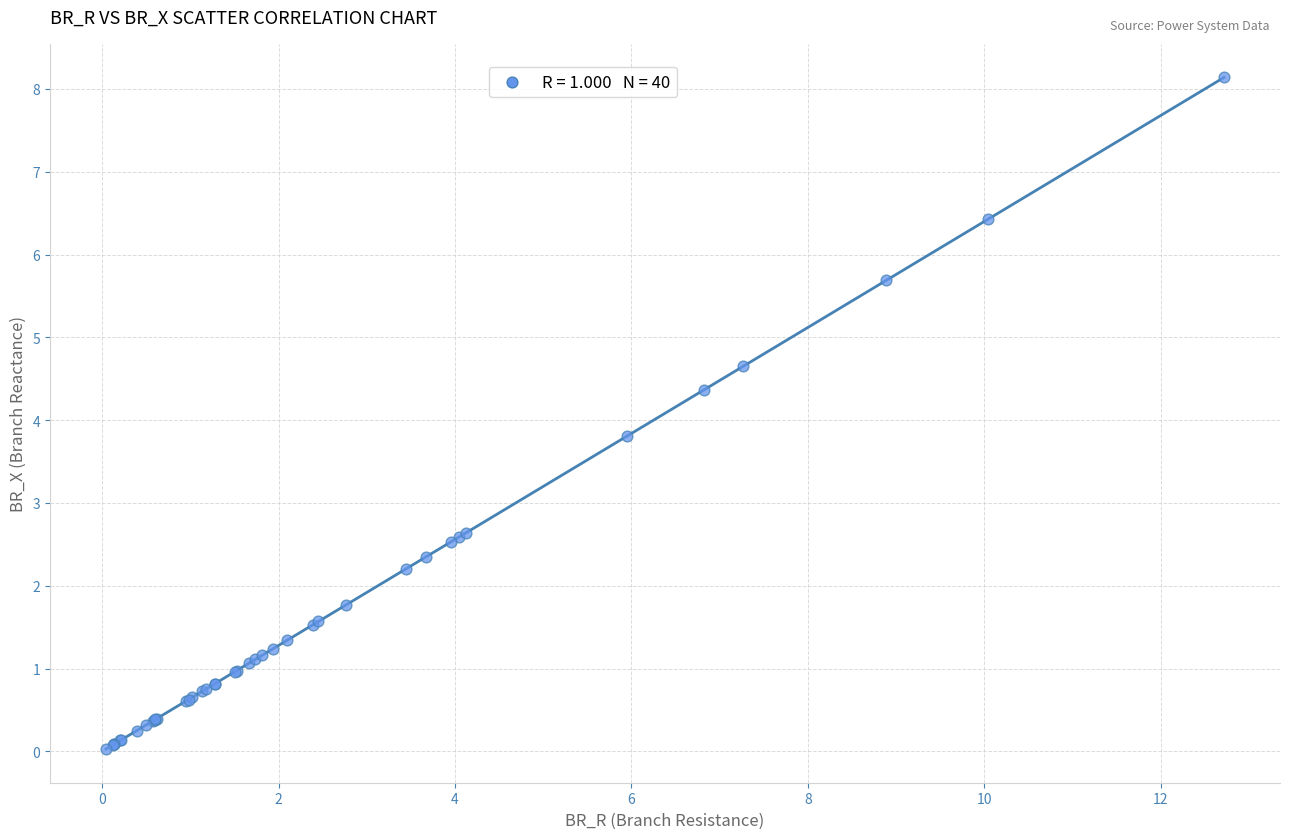

What Y value in the scatter plot is closest to 4?

3.8